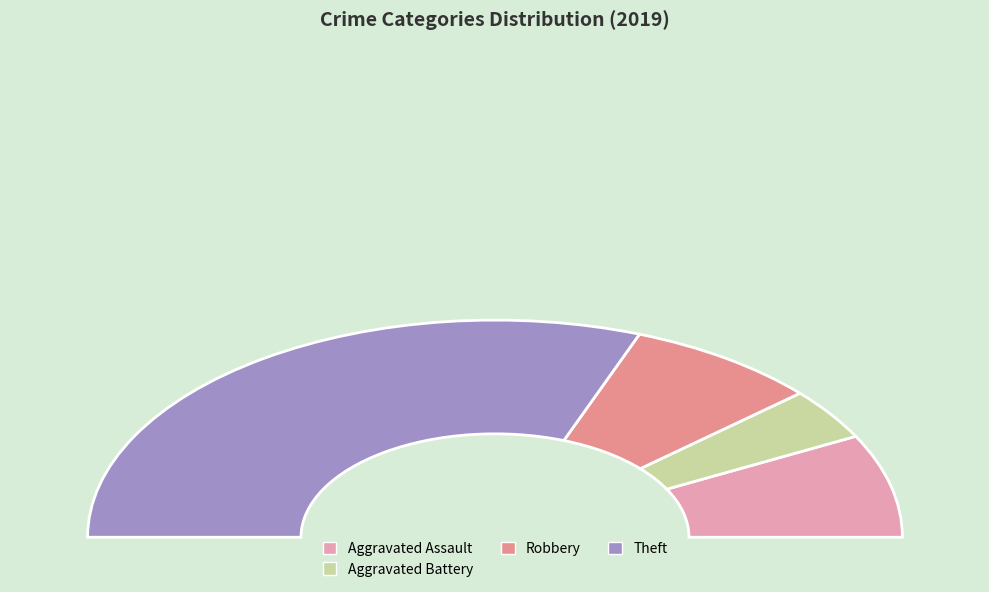

Is Aggravated Assault the majority of the pie?

No